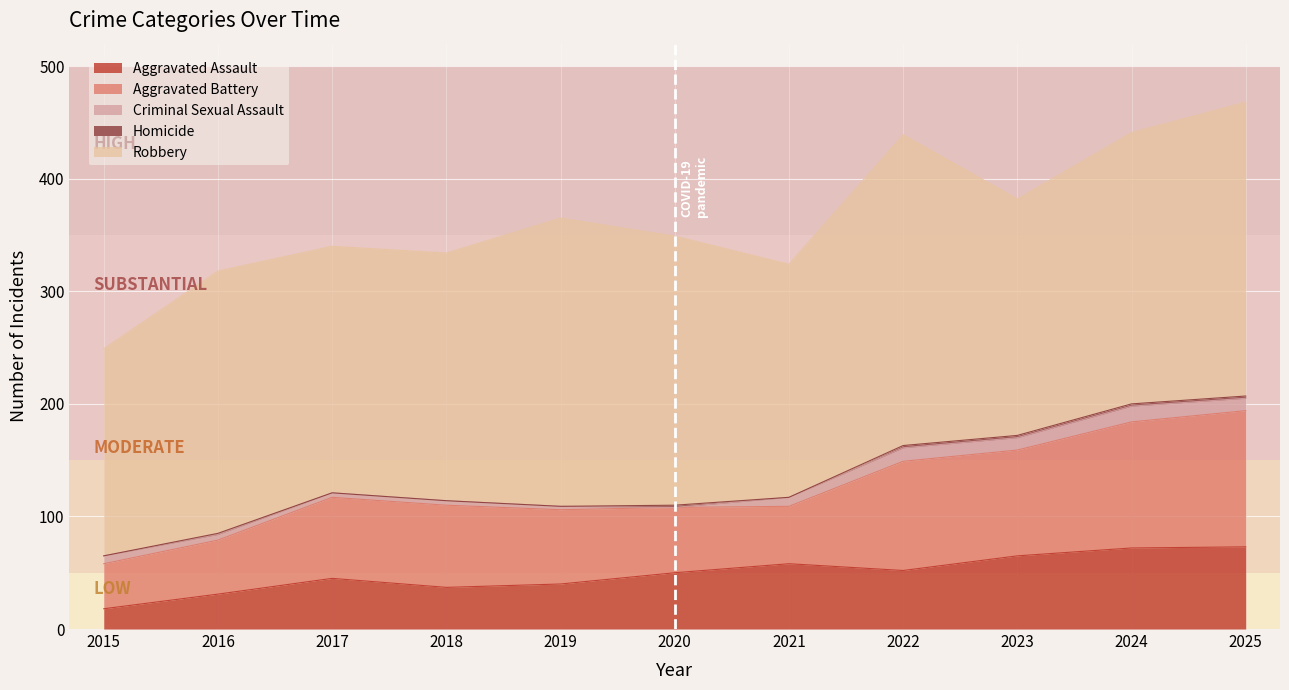

Between 2015 and 2023, which series saw the biggest shift?

Aggravated Battery